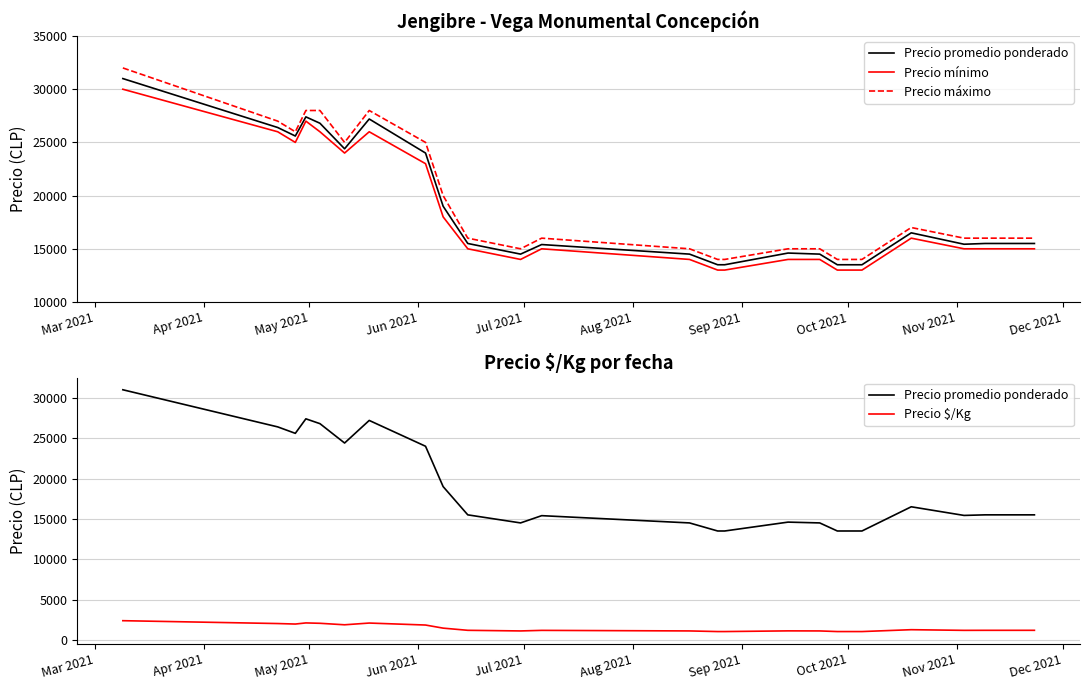

Which category has the highest value in the Precio $/Kg series?

Mar 2021